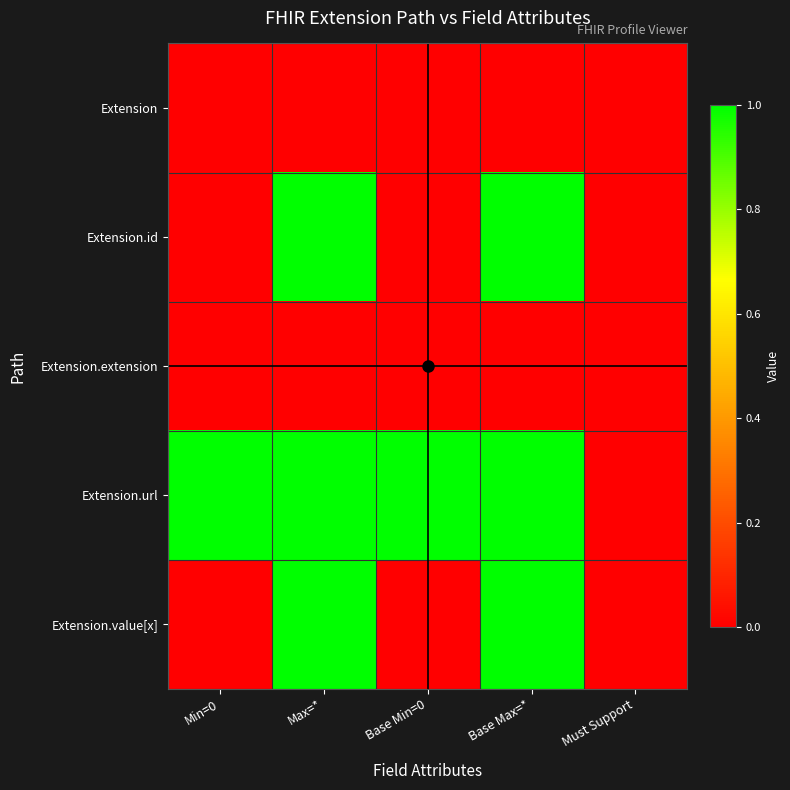

Reading left to right, extract all data points from this chart.

Extension: Min=0=0	Max=*=0	Base Min=0=0	Base Max=*=0	Must Support=0
Extension.id: Min=0=0	Max=*=1	Base Min=0=0	Base Max=*=1	Must Support=0
Extension.extension: Min=0=0	Max=*=0	Base Min=0=0	Base Max=*=0	Must Support=0
Extension.url: Min=0=1	Max=*=1	Base Min=0=1	Base Max=*=1	Must Support=0
Extension.value[x]: Min=0=0	Max=*=1	Base Min=0=0	Base Max=*=1	Must Support=0